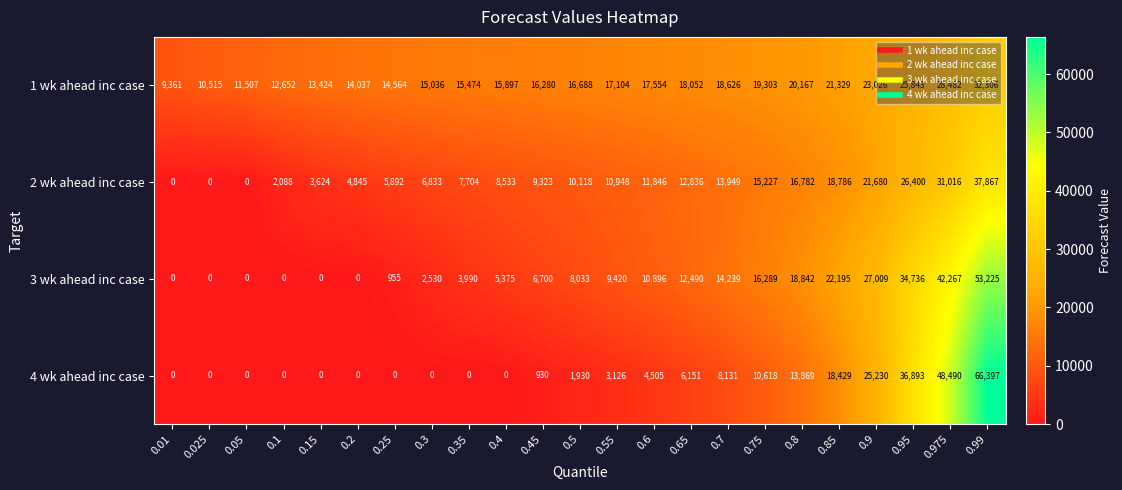

What is the total value across all series at 0.15?

17048